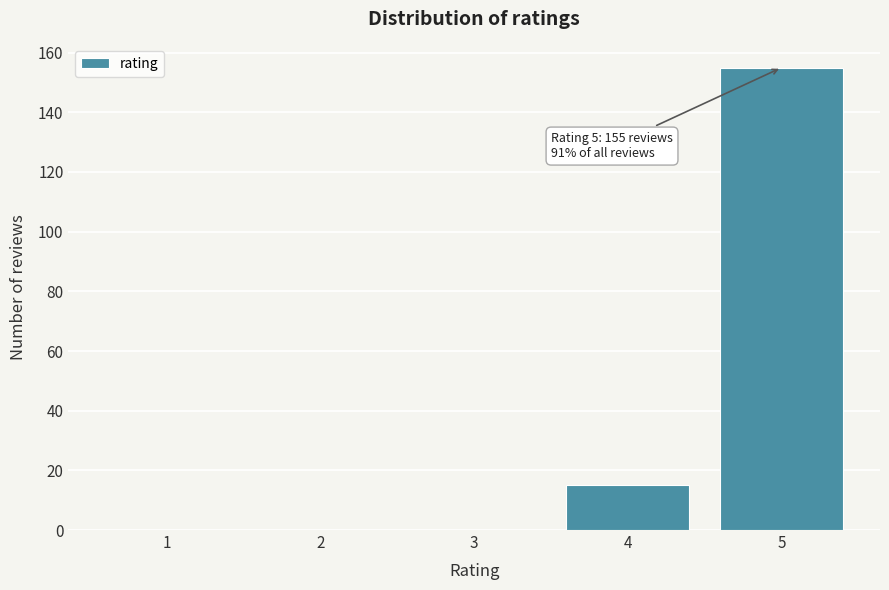

Reading left to right, extract all data points from this chart.

1=0	2=0	3=0	4=15	5=155